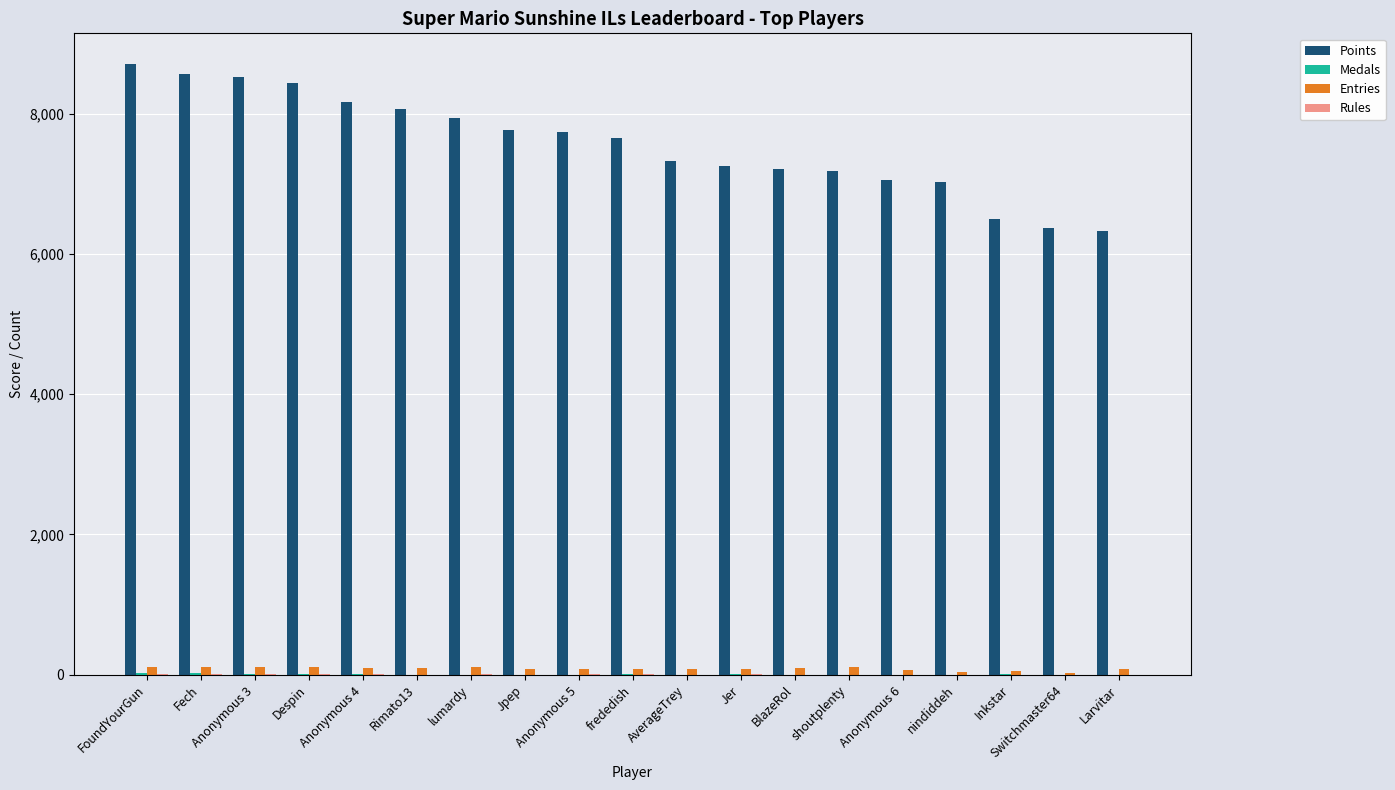

Between Rimato13 and Jer, which series saw the biggest shift?

Points